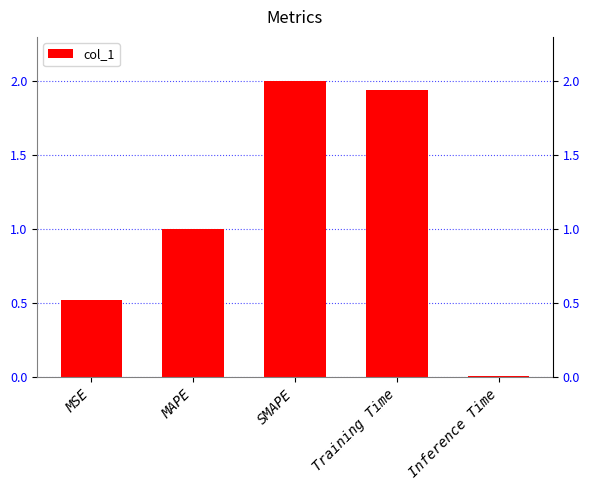

Rank the categories by value from lowest to highest.

Inference Time, MSE, MAPE, Training Time, SMAPE